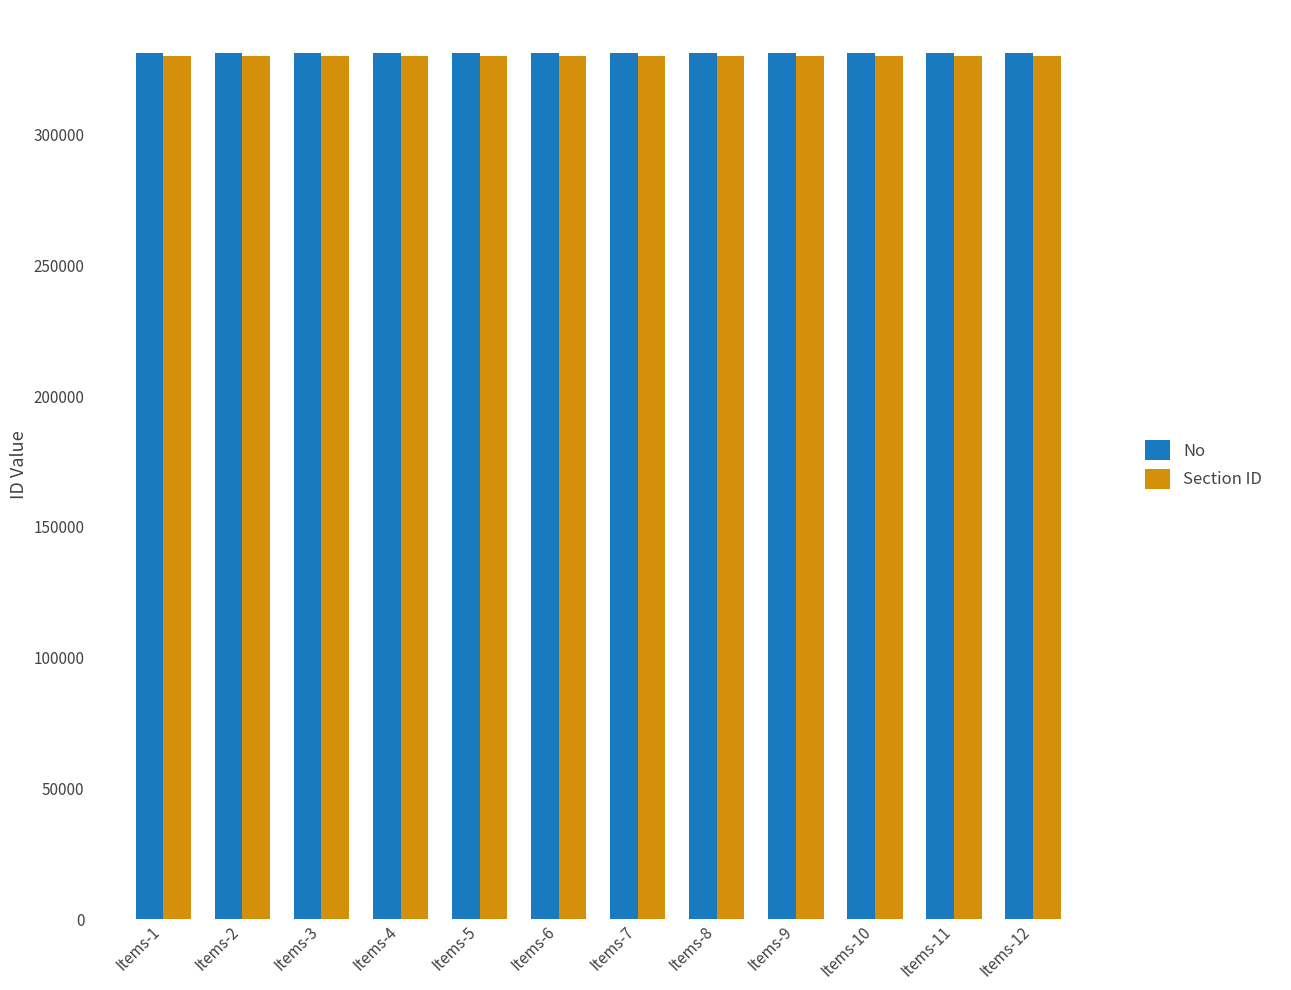

What is the lowest value of the No series?

331101